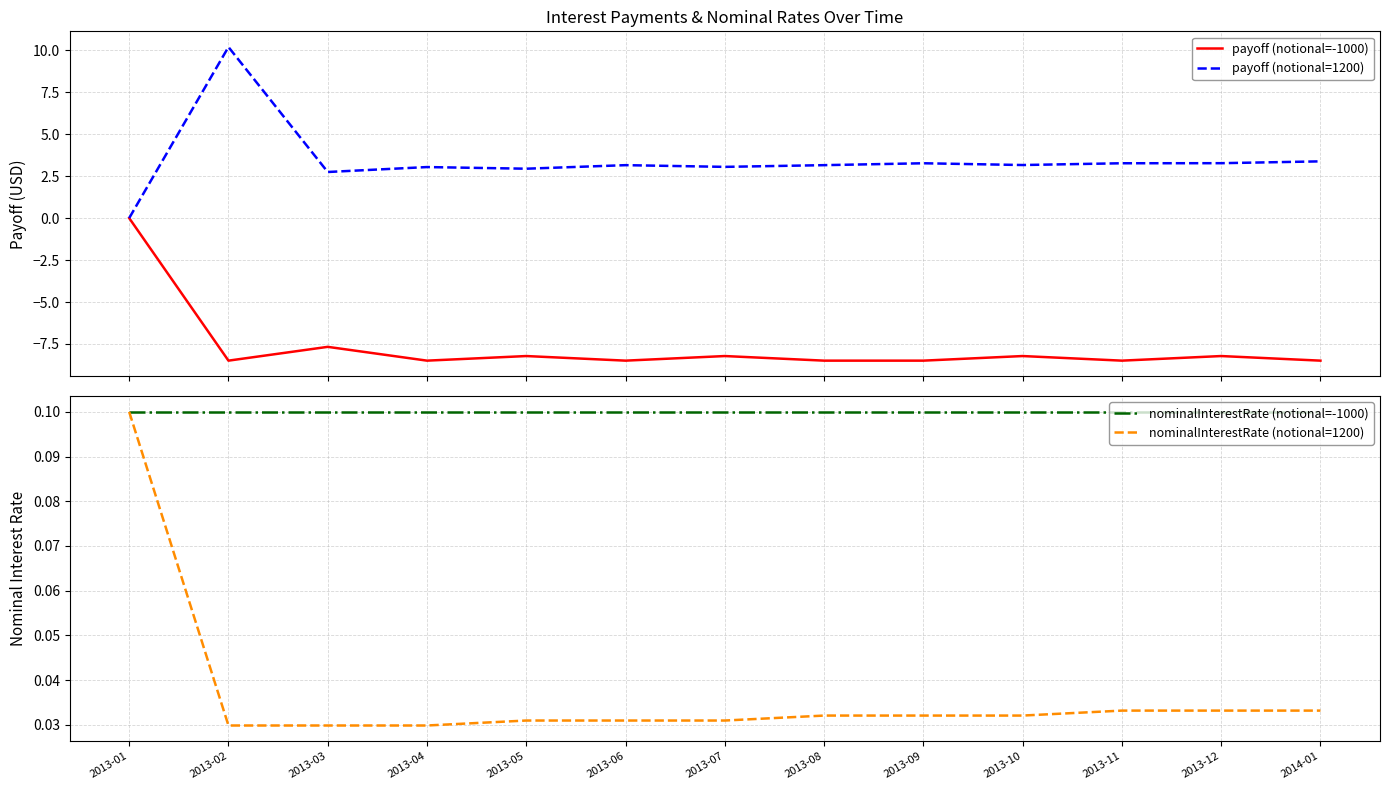

Which series has the largest total across all categories?

payoff (notional=1200)